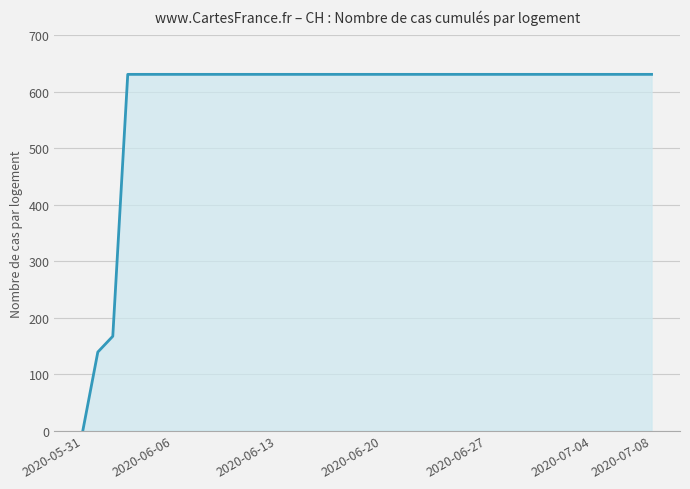

How many values are above zero?

38